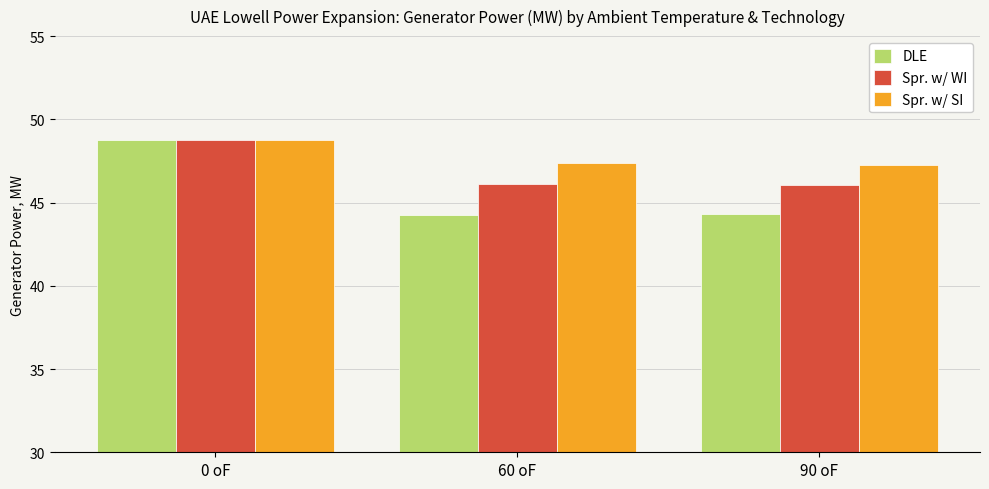

Is it true that Spr. w/ WI equals 80.6 at 60 oF?

False